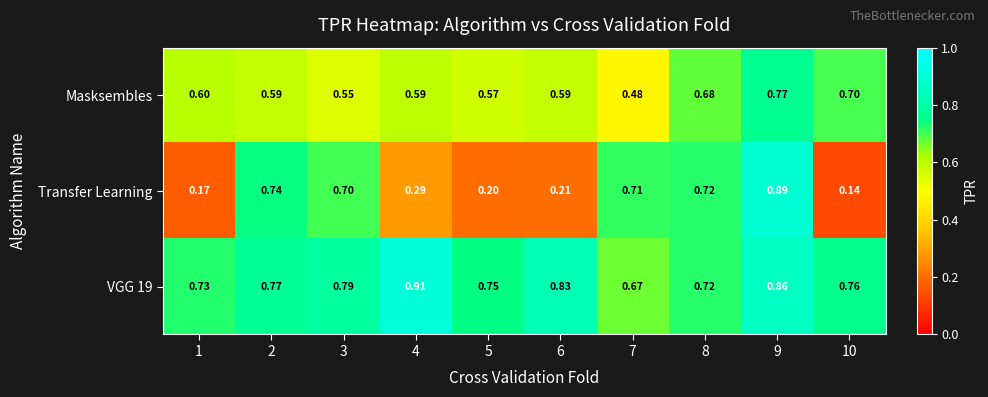

Which series changed the most between 7 and 8?

Masksembles